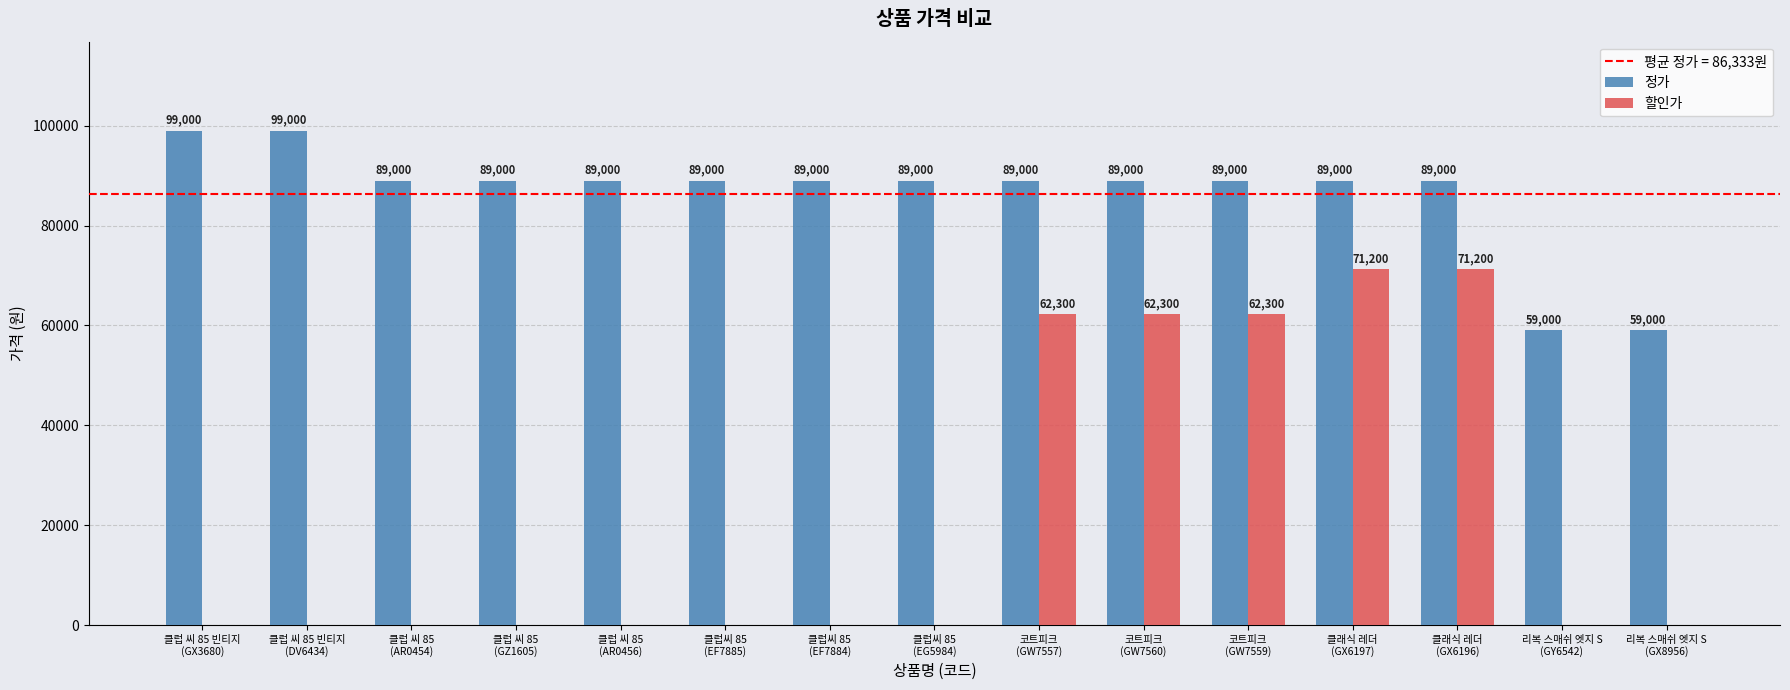

Which series has the largest range (max minus min)?

할인가